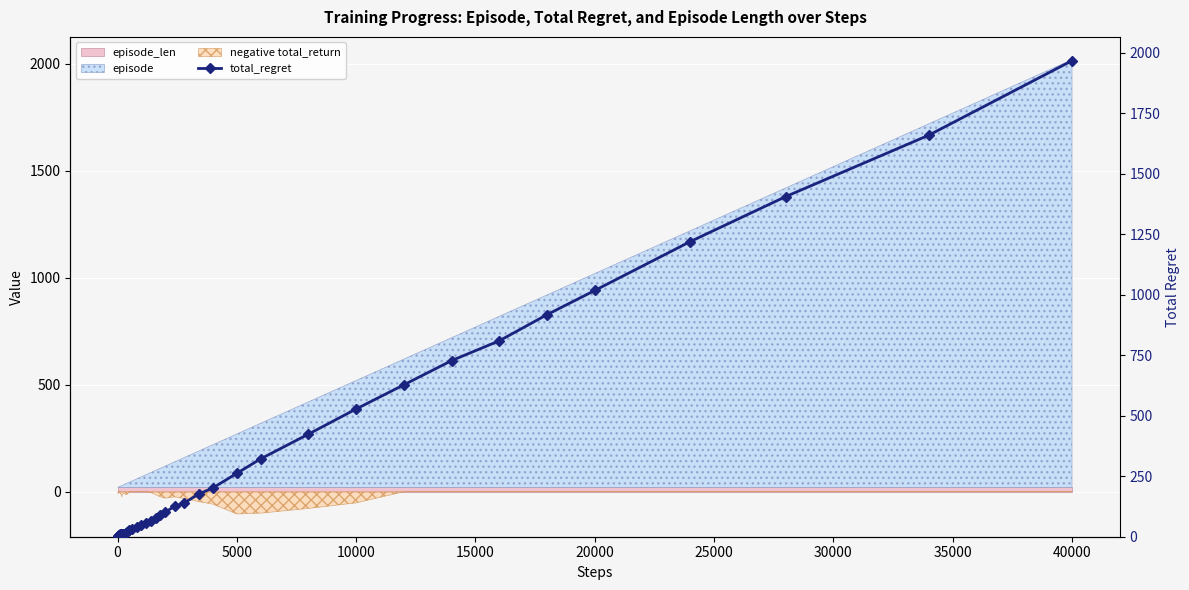

What is the difference between the maximum and minimum values?

1966